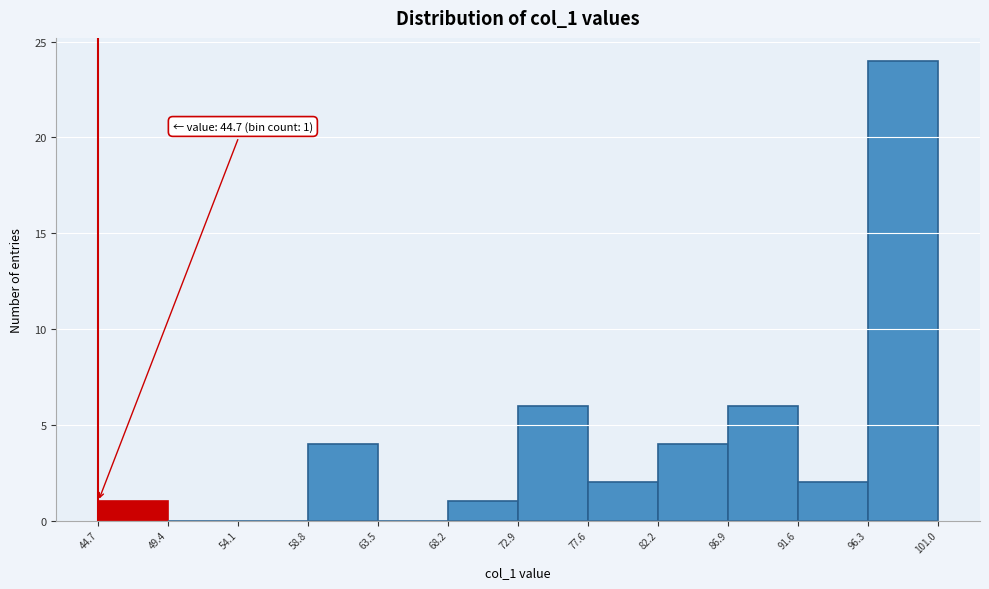

Which range on the x-axis has the tallest bar?

96.3 to 101.0